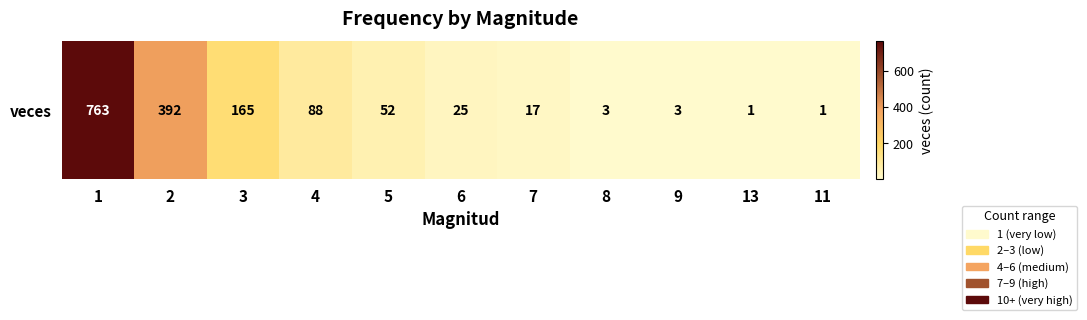

Where does the data first go above 25?

1